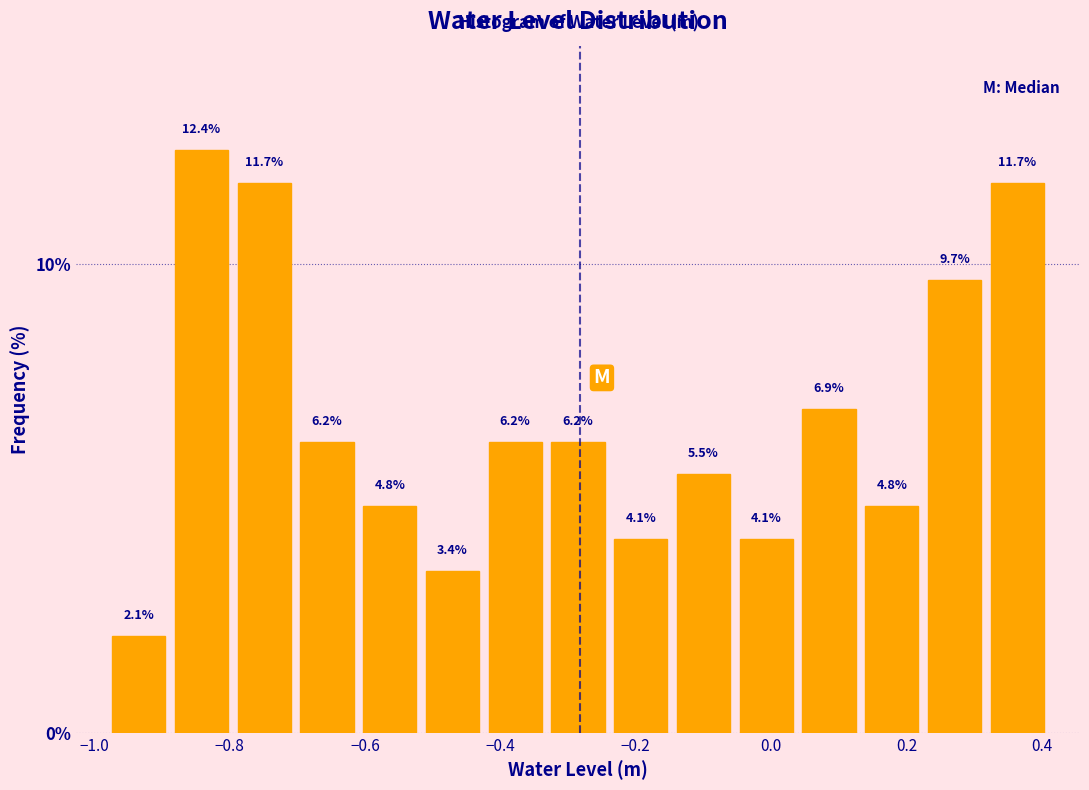

Reading left to right, transcribe this chart: for each bar, give the range it covers on the x-axis and its height. The bar edges are not printed on the chart, so give them approximately, as read against the axis.

-0.98 to -0.88: 2.1
-0.88 to -0.80: 12.4
-0.80 to -0.70: 11.7
-0.70 to -0.60: 6.2
-0.60 to -0.52: 4.8
-0.52 to -0.42: 3.4
-0.42 to -0.34: 6.2
-0.34 to -0.24: 6.2
-0.24 to -0.14: 4.1
-0.14 to -0.06: 5.5
-0.06 to 0.04: 4.1
0.04 to 0.14: 6.9
0.14 to 0.22: 4.8
0.22 to 0.32: 9.7
0.32 to 0.42: 11.7